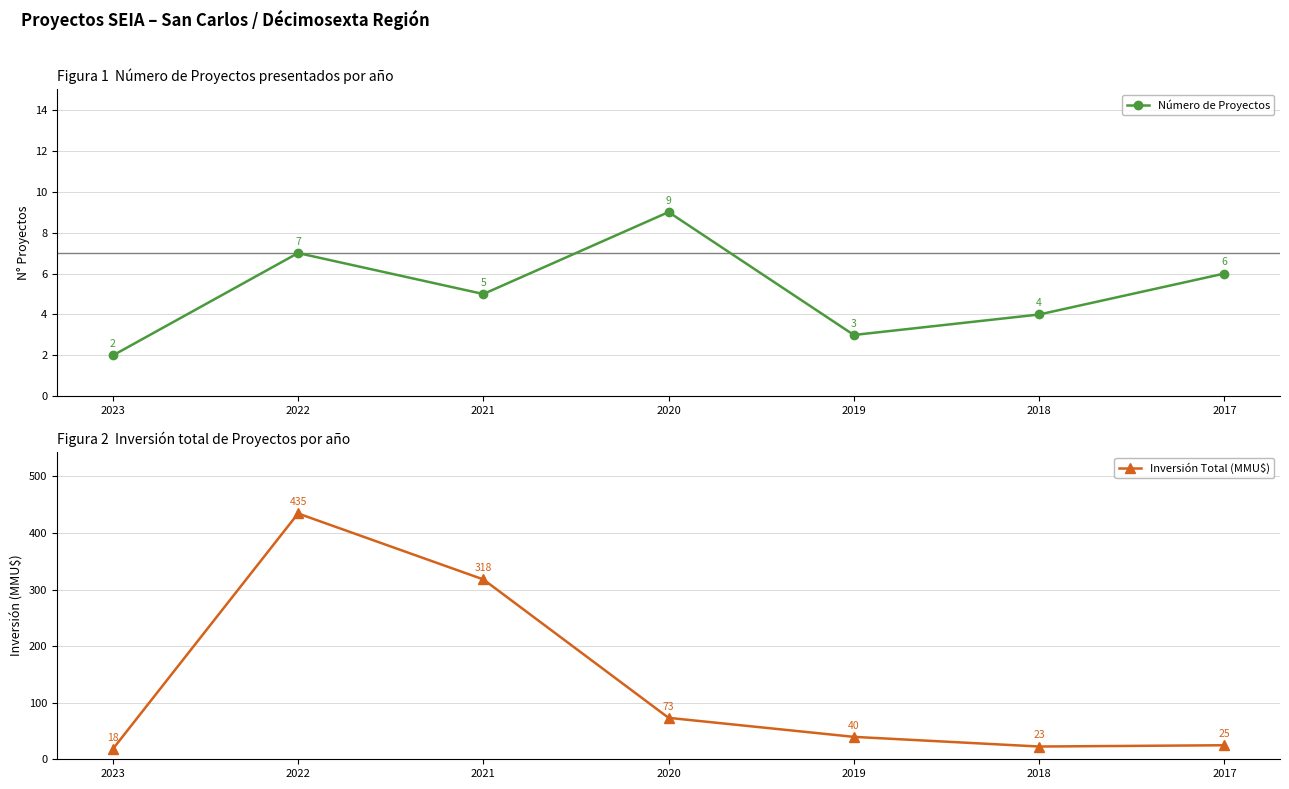

True or false: Inversión Total (MMU$) has a value of 434.6 at 2022.

True